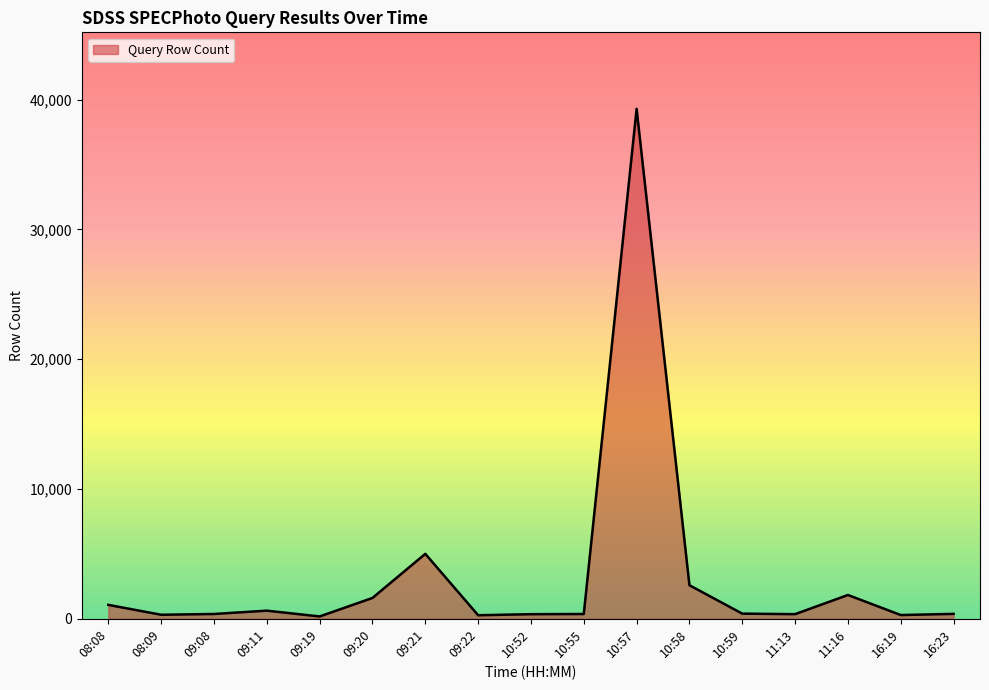

Is it true that the value at 11:16 is 1834?

True